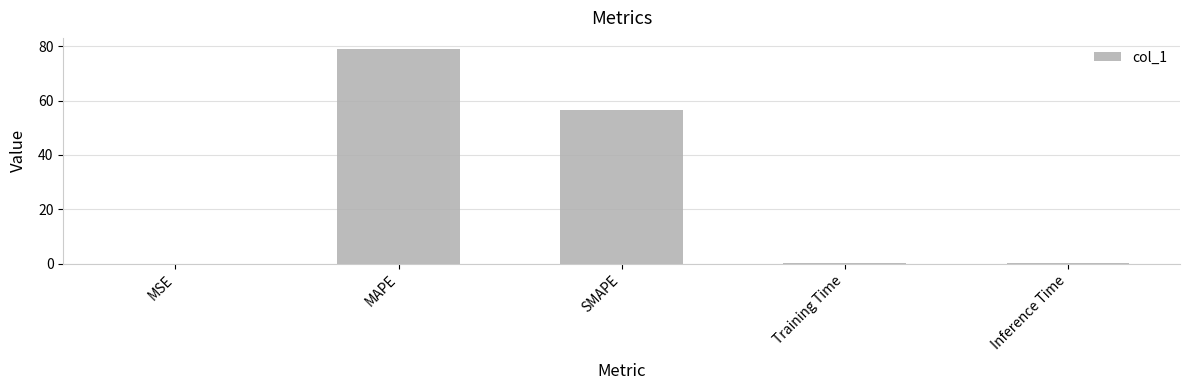

The value at SMAPE is 90.1. True or false?

False